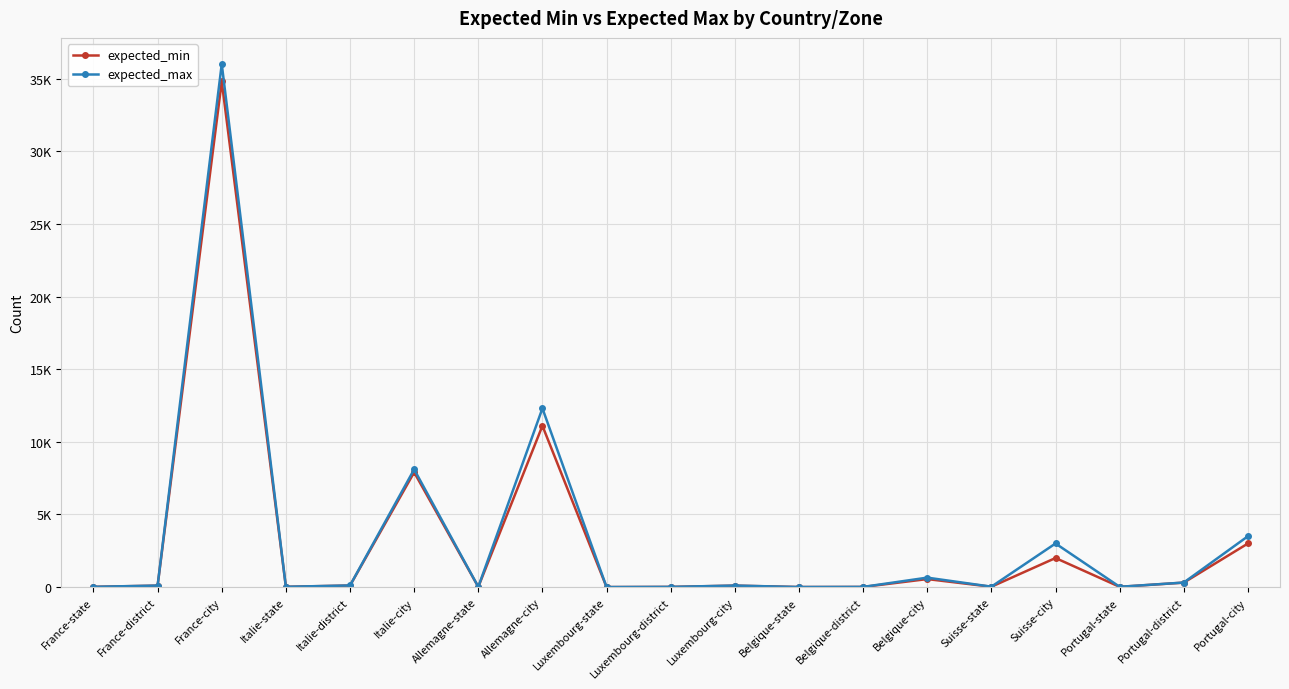

At Belgique-city, list the series in order from largest to smallest.

expected_max, expected_min